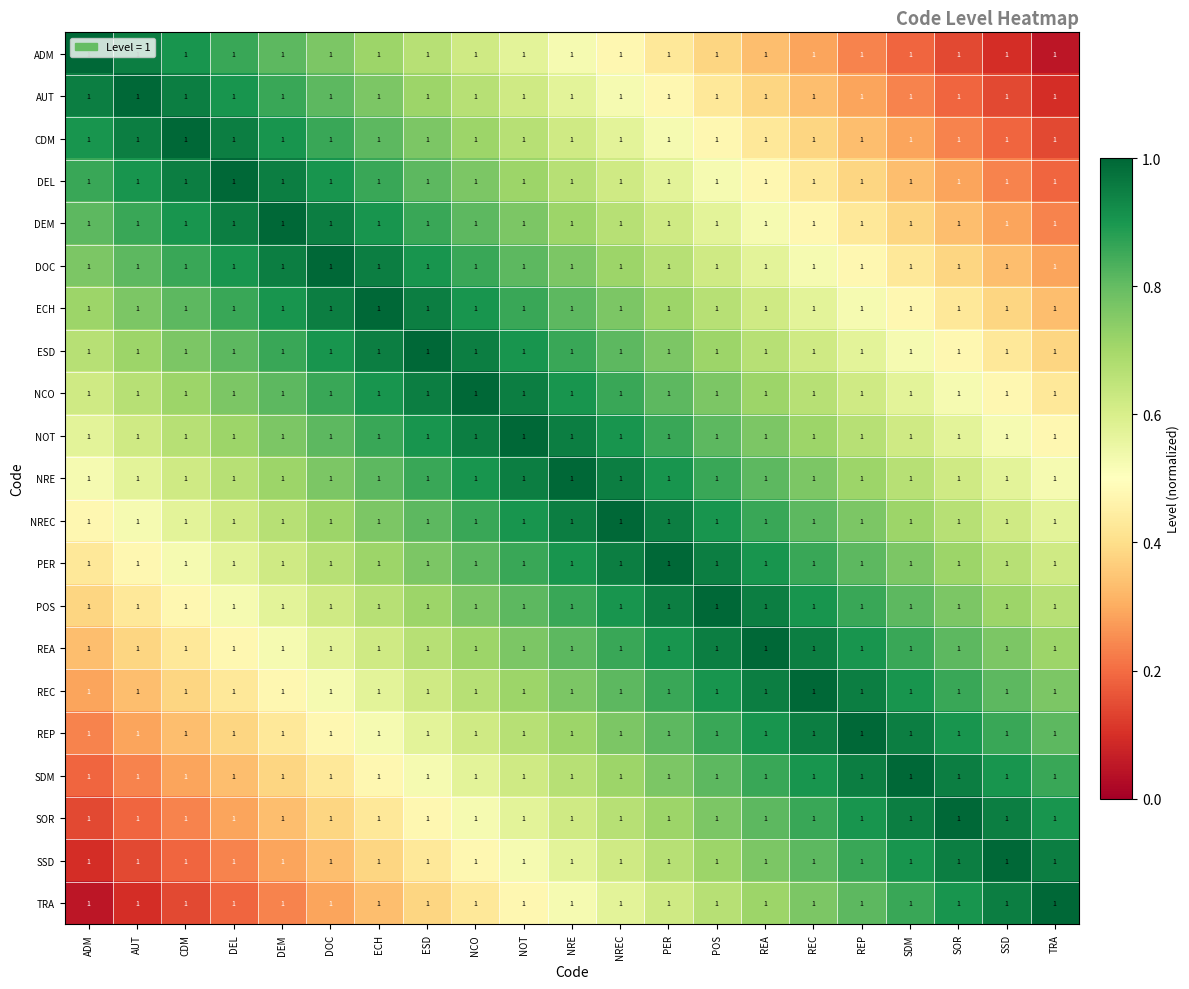

Reading right to left, transcribe all the data shown in this chart.

ADM: TRA=1.0	SSD=1.0	SOR=1.0	SDM=1.0	REP=1.0	REC=1.0	REA=1.0	POS=1.0	PER=1.0	NREC=1.0	NRE=1.0	NOT=1.0	NCO=1.0	ESD=1.0	ECH=1.0	DOC=1.0	DEM=1.0	DEL=1.0	CDM=1.0	AUT=1.0	ADM=1.0
AUT: TRA=1.0	SSD=1.0	SOR=1.0	SDM=1.0	REP=1.0	REC=1.0	REA=1.0	POS=1.0	PER=1.0	NREC=1.0	NRE=1.0	NOT=1.0	NCO=1.0	ESD=1.0	ECH=1.0	DOC=1.0	DEM=1.0	DEL=1.0	CDM=1.0	AUT=1.0	ADM=1.0
CDM: TRA=1.0	SSD=1.0	SOR=1.0	SDM=1.0	REP=1.0	REC=1.0	REA=1.0	POS=1.0	PER=1.0	NREC=1.0	NRE=1.0	NOT=1.0	NCO=1.0	ESD=1.0	ECH=1.0	DOC=1.0	DEM=1.0	DEL=1.0	CDM=1.0	AUT=1.0	ADM=1.0
DEL: TRA=1.0	SSD=1.0	SOR=1.0	SDM=1.0	REP=1.0	REC=1.0	REA=1.0	POS=1.0	PER=1.0	NREC=1.0	NRE=1.0	NOT=1.0	NCO=1.0	ESD=1.0	ECH=1.0	DOC=1.0	DEM=1.0	DEL=1.0	CDM=1.0	AUT=1.0	ADM=1.0
DEM: TRA=1.0	SSD=1.0	SOR=1.0	SDM=1.0	REP=1.0	REC=1.0	REA=1.0	POS=1.0	PER=1.0	NREC=1.0	NRE=1.0	NOT=1.0	NCO=1.0	ESD=1.0	ECH=1.0	DOC=1.0	DEM=1.0	DEL=1.0	CDM=1.0	AUT=1.0	ADM=1.0
DOC: TRA=1.0	SSD=1.0	SOR=1.0	SDM=1.0	REP=1.0	REC=1.0	REA=1.0	POS=1.0	PER=1.0	NREC=1.0	NRE=1.0	NOT=1.0	NCO=1.0	ESD=1.0	ECH=1.0	DOC=1.0	DEM=1.0	DEL=1.0	CDM=1.0	AUT=1.0	ADM=1.0
ECH: TRA=1.0	SSD=1.0	SOR=1.0	SDM=1.0	REP=1.0	REC=1.0	REA=1.0	POS=1.0	PER=1.0	NREC=1.0	NRE=1.0	NOT=1.0	NCO=1.0	ESD=1.0	ECH=1.0	DOC=1.0	DEM=1.0	DEL=1.0	CDM=1.0	AUT=1.0	ADM=1.0
ESD: TRA=1.0	SSD=1.0	SOR=1.0	SDM=1.0	REP=1.0	REC=1.0	REA=1.0	POS=1.0	PER=1.0	NREC=1.0	NRE=1.0	NOT=1.0	NCO=1.0	ESD=1.0	ECH=1.0	DOC=1.0	DEM=1.0	DEL=1.0	CDM=1.0	AUT=1.0	ADM=1.0
NCO: TRA=1.0	SSD=1.0	SOR=1.0	SDM=1.0	REP=1.0	REC=1.0	REA=1.0	POS=1.0	PER=1.0	NREC=1.0	NRE=1.0	NOT=1.0	NCO=1.0	ESD=1.0	ECH=1.0	DOC=1.0	DEM=1.0	DEL=1.0	CDM=1.0	AUT=1.0	ADM=1.0
NOT: TRA=1.0	SSD=1.0	SOR=1.0	SDM=1.0	REP=1.0	REC=1.0	REA=1.0	POS=1.0	PER=1.0	NREC=1.0	NRE=1.0	NOT=1.0	NCO=1.0	ESD=1.0	ECH=1.0	DOC=1.0	DEM=1.0	DEL=1.0	CDM=1.0	AUT=1.0	ADM=1.0
NRE: TRA=1.0	SSD=1.0	SOR=1.0	SDM=1.0	REP=1.0	REC=1.0	REA=1.0	POS=1.0	PER=1.0	NREC=1.0	NRE=1.0	NOT=1.0	NCO=1.0	ESD=1.0	ECH=1.0	DOC=1.0	DEM=1.0	DEL=1.0	CDM=1.0	AUT=1.0	ADM=1.0
NREC: TRA=1.0	SSD=1.0	SOR=1.0	SDM=1.0	REP=1.0	REC=1.0	REA=1.0	POS=1.0	PER=1.0	NREC=1.0	NRE=1.0	NOT=1.0	NCO=1.0	ESD=1.0	ECH=1.0	DOC=1.0	DEM=1.0	DEL=1.0	CDM=1.0	AUT=1.0	ADM=1.0
PER: TRA=1.0	SSD=1.0	SOR=1.0	SDM=1.0	REP=1.0	REC=1.0	REA=1.0	POS=1.0	PER=1.0	NREC=1.0	NRE=1.0	NOT=1.0	NCO=1.0	ESD=1.0	ECH=1.0	DOC=1.0	DEM=1.0	DEL=1.0	CDM=1.0	AUT=1.0	ADM=1.0
POS: TRA=1.0	SSD=1.0	SOR=1.0	SDM=1.0	REP=1.0	REC=1.0	REA=1.0	POS=1.0	PER=1.0	NREC=1.0	NRE=1.0	NOT=1.0	NCO=1.0	ESD=1.0	ECH=1.0	DOC=1.0	DEM=1.0	DEL=1.0	CDM=1.0	AUT=1.0	ADM=1.0
REA: TRA=1.0	SSD=1.0	SOR=1.0	SDM=1.0	REP=1.0	REC=1.0	REA=1.0	POS=1.0	PER=1.0	NREC=1.0	NRE=1.0	NOT=1.0	NCO=1.0	ESD=1.0	ECH=1.0	DOC=1.0	DEM=1.0	DEL=1.0	CDM=1.0	AUT=1.0	ADM=1.0
REC: TRA=1.0	SSD=1.0	SOR=1.0	SDM=1.0	REP=1.0	REC=1.0	REA=1.0	POS=1.0	PER=1.0	NREC=1.0	NRE=1.0	NOT=1.0	NCO=1.0	ESD=1.0	ECH=1.0	DOC=1.0	DEM=1.0	DEL=1.0	CDM=1.0	AUT=1.0	ADM=1.0
REP: TRA=1.0	SSD=1.0	SOR=1.0	SDM=1.0	REP=1.0	REC=1.0	REA=1.0	POS=1.0	PER=1.0	NREC=1.0	NRE=1.0	NOT=1.0	NCO=1.0	ESD=1.0	ECH=1.0	DOC=1.0	DEM=1.0	DEL=1.0	CDM=1.0	AUT=1.0	ADM=1.0
SDM: TRA=1.0	SSD=1.0	SOR=1.0	SDM=1.0	REP=1.0	REC=1.0	REA=1.0	POS=1.0	PER=1.0	NREC=1.0	NRE=1.0	NOT=1.0	NCO=1.0	ESD=1.0	ECH=1.0	DOC=1.0	DEM=1.0	DEL=1.0	CDM=1.0	AUT=1.0	ADM=1.0
SOR: TRA=1.0	SSD=1.0	SOR=1.0	SDM=1.0	REP=1.0	REC=1.0	REA=1.0	POS=1.0	PER=1.0	NREC=1.0	NRE=1.0	NOT=1.0	NCO=1.0	ESD=1.0	ECH=1.0	DOC=1.0	DEM=1.0	DEL=1.0	CDM=1.0	AUT=1.0	ADM=1.0
SSD: TRA=1.0	SSD=1.0	SOR=1.0	SDM=1.0	REP=1.0	REC=1.0	REA=1.0	POS=1.0	PER=1.0	NREC=1.0	NRE=1.0	NOT=1.0	NCO=1.0	ESD=1.0	ECH=1.0	DOC=1.0	DEM=1.0	DEL=1.0	CDM=1.0	AUT=1.0	ADM=1.0
TRA: TRA=1.0	SSD=1.0	SOR=1.0	SDM=1.0	REP=1.0	REC=1.0	REA=1.0	POS=1.0	PER=1.0	NREC=1.0	NRE=1.0	NOT=1.0	NCO=1.0	ESD=1.0	ECH=1.0	DOC=1.0	DEM=1.0	DEL=1.0	CDM=1.0	AUT=1.0	ADM=1.0